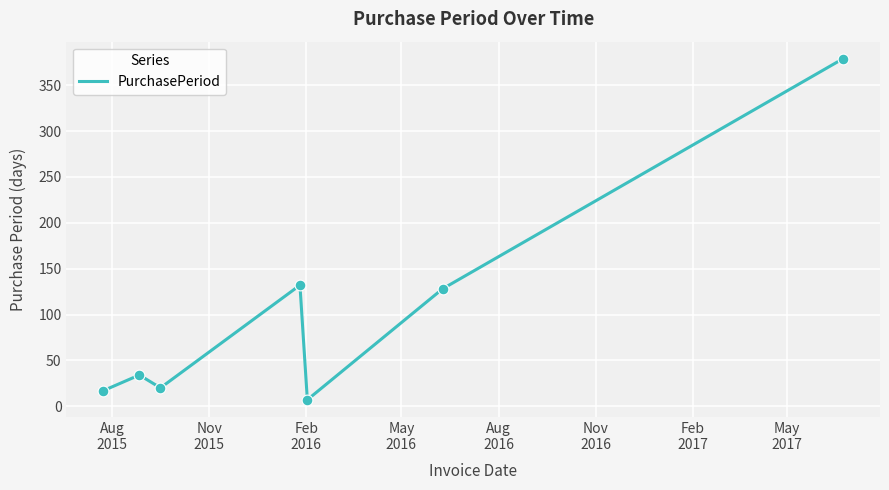

What is the difference between the second highest and minimum values?

125